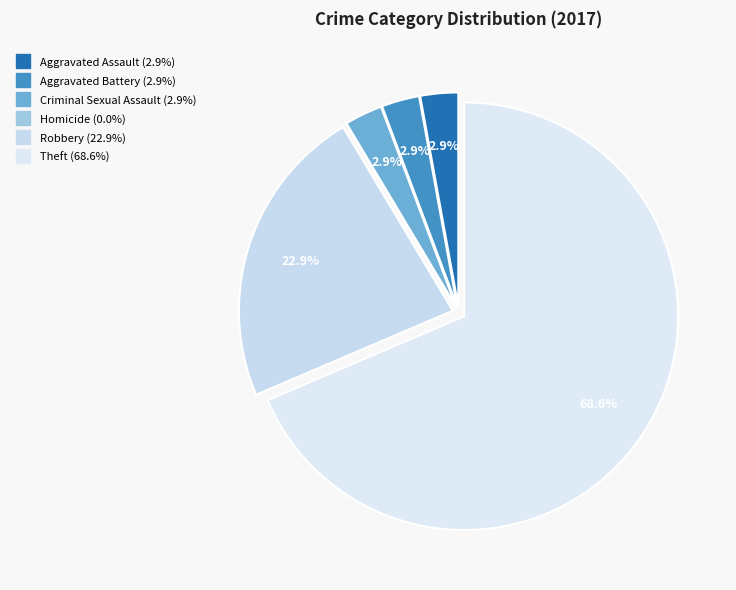

What portion of the pie excludes Criminal Sexual Assault?

97.1%